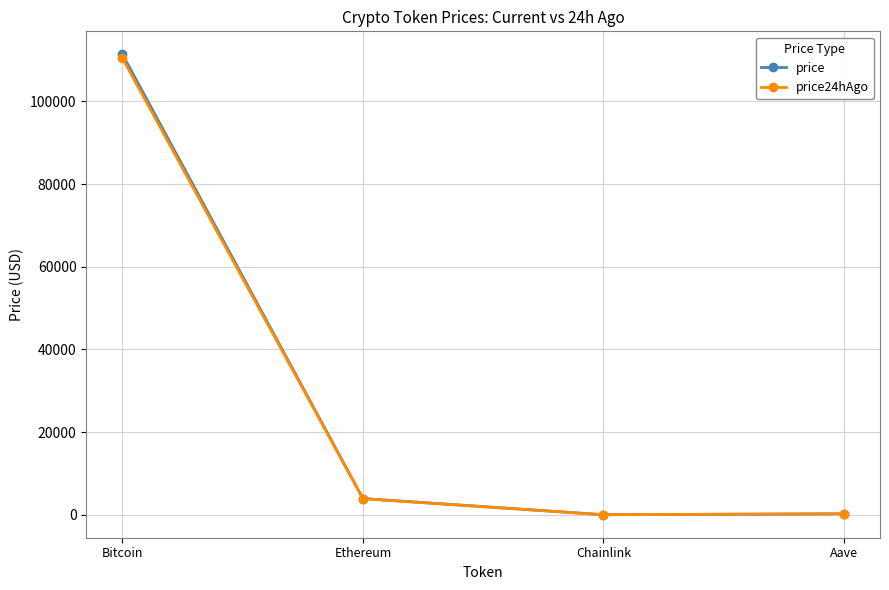

Does the chart display data point markers on the line(s)?

Yes